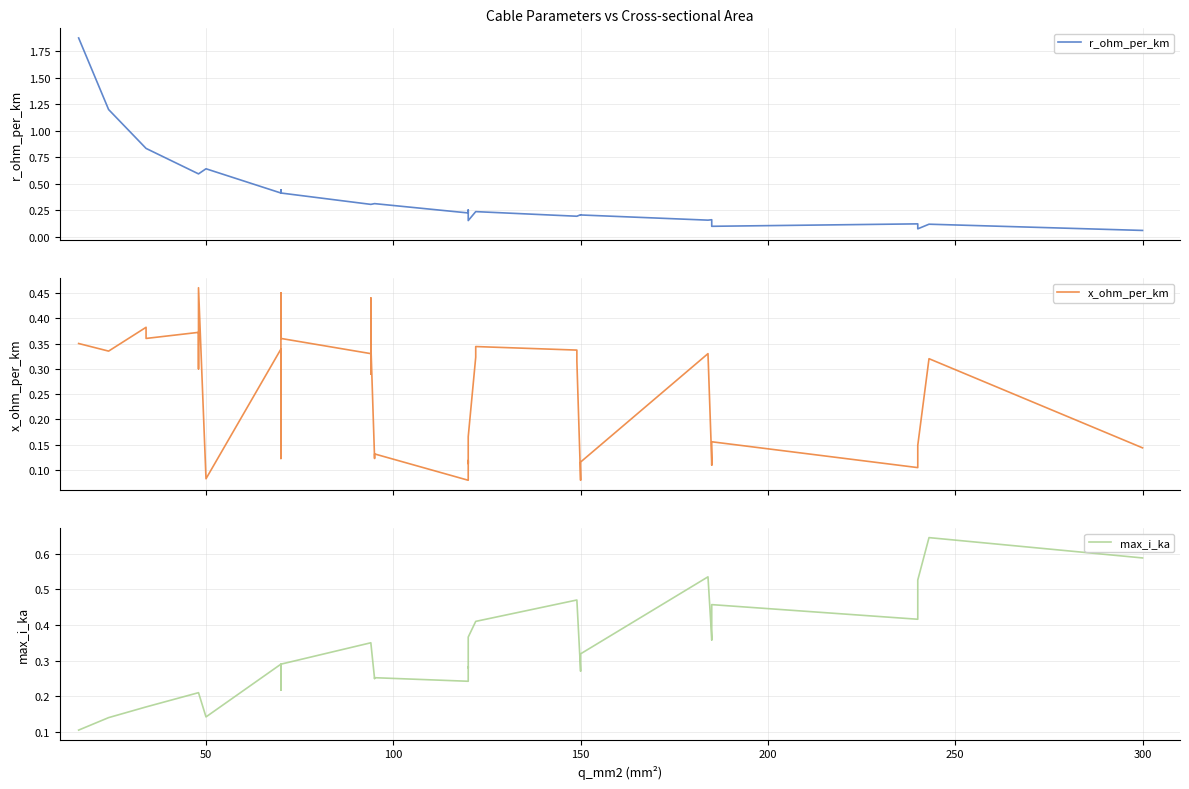

True or false: x_ohm_per_km and max_i_ka cross at least once.

True